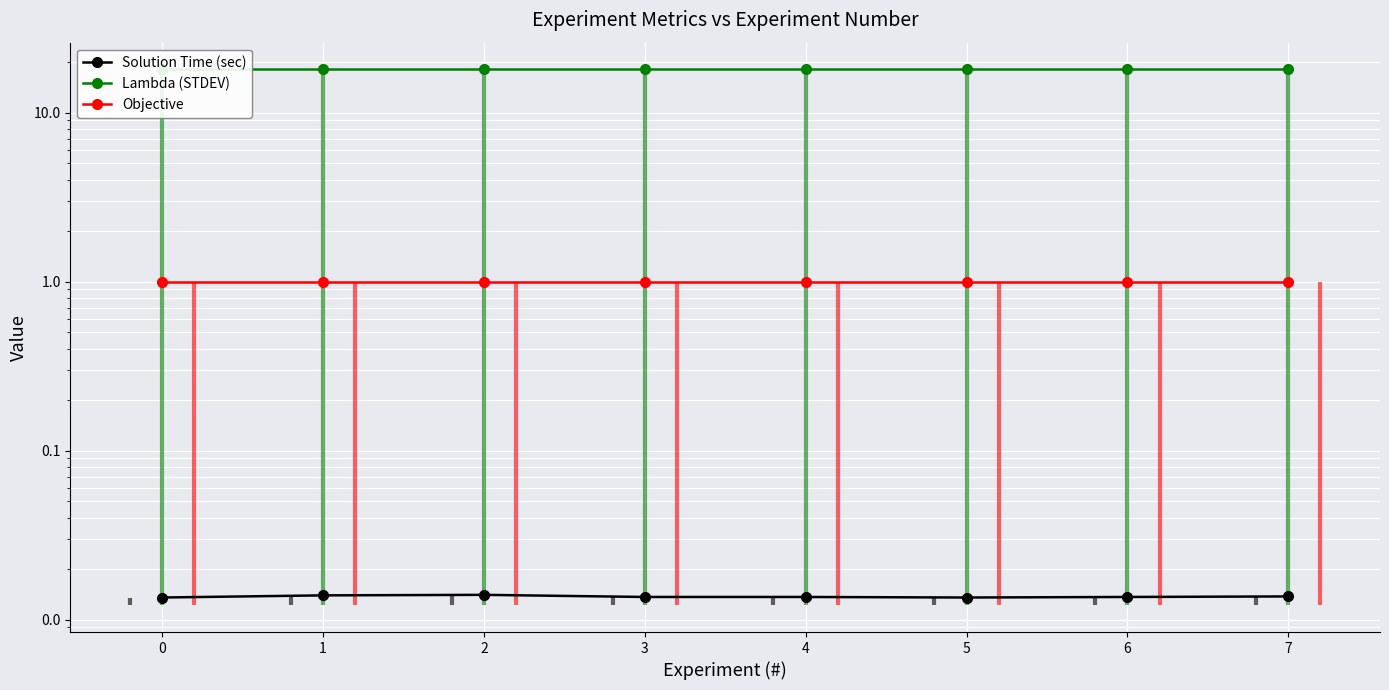

True or false: Solution Time (sec) has more than 1 points higher than both neighbors.

True